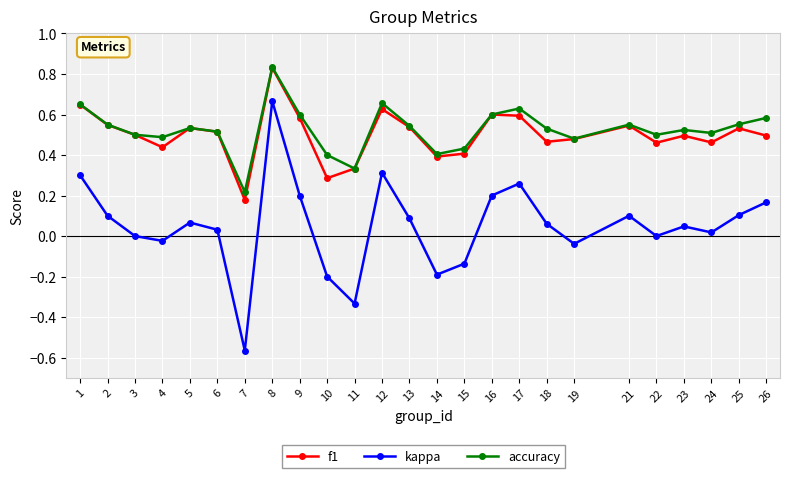

Does the chart have visible grid lines?

Yes